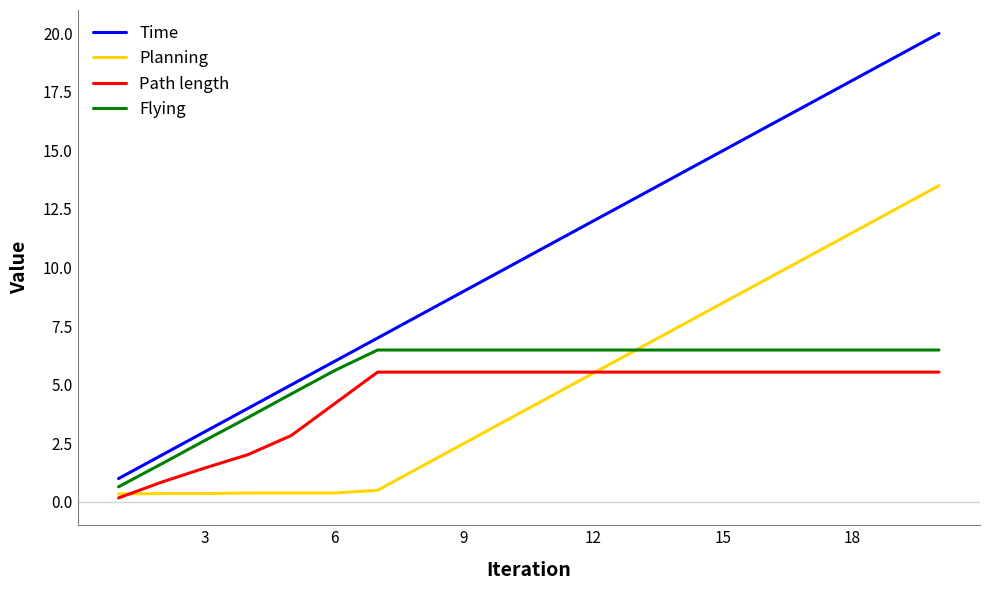

Rank the series by their maximum value, from highest to lowest.

Time, Planning, Flying, Path length